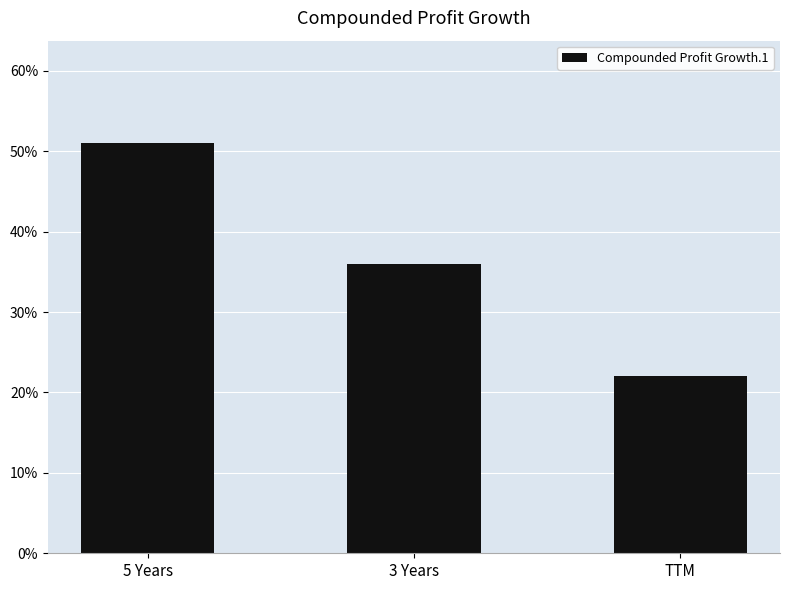

What is the value of the 1st bar from the left?

51